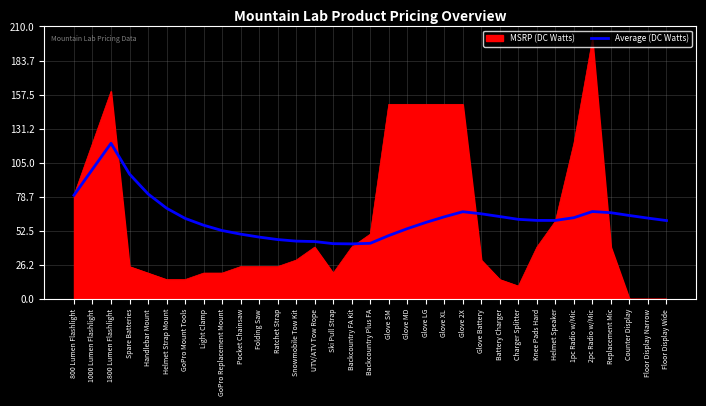

Which label corresponds to the largest value in the chart?

2pc Radio w/Mic